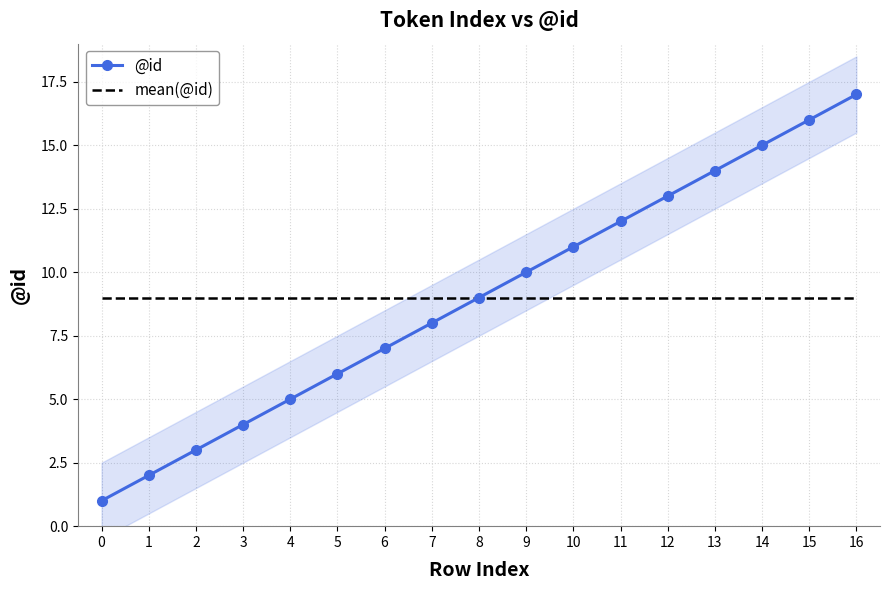

True or false: mean(@id) has more than 0 interior local peaks.

False